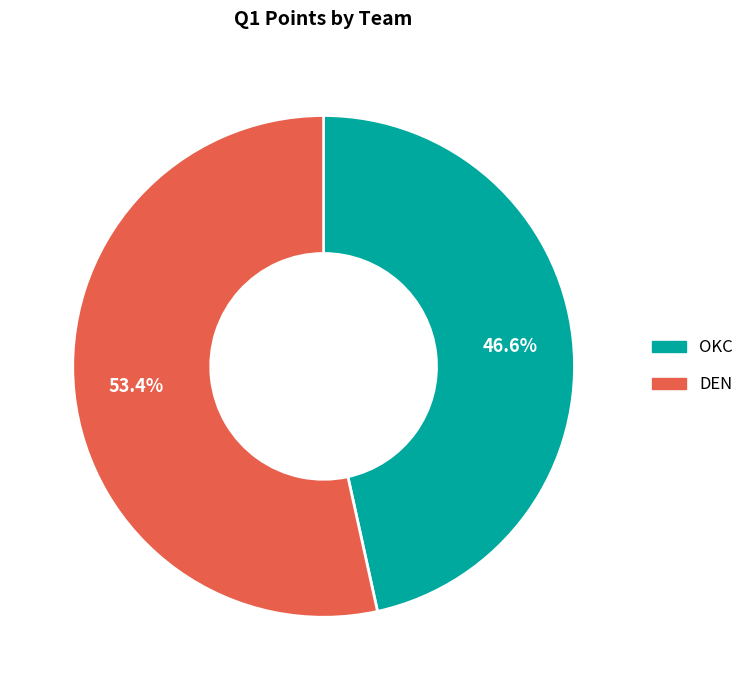

What is the majority slice?

DEN